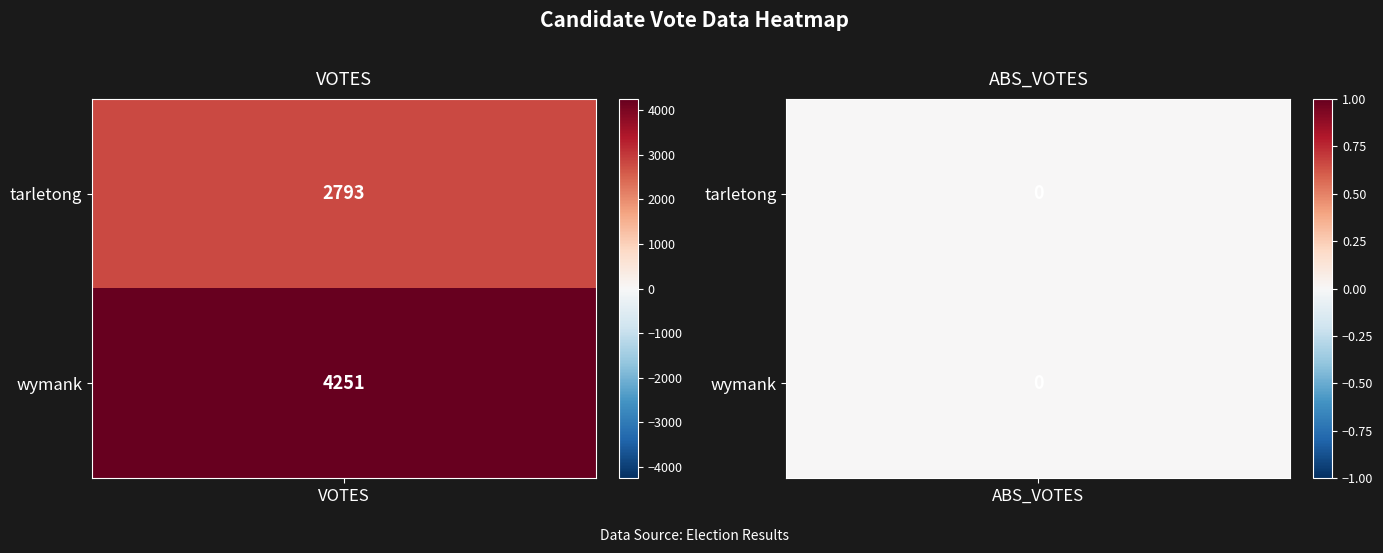

Reading left to right, list all the values displayed in this chart.

tarletong: VOTES=2793	ABS_VOTES=0
wymank: VOTES=4251	ABS_VOTES=0